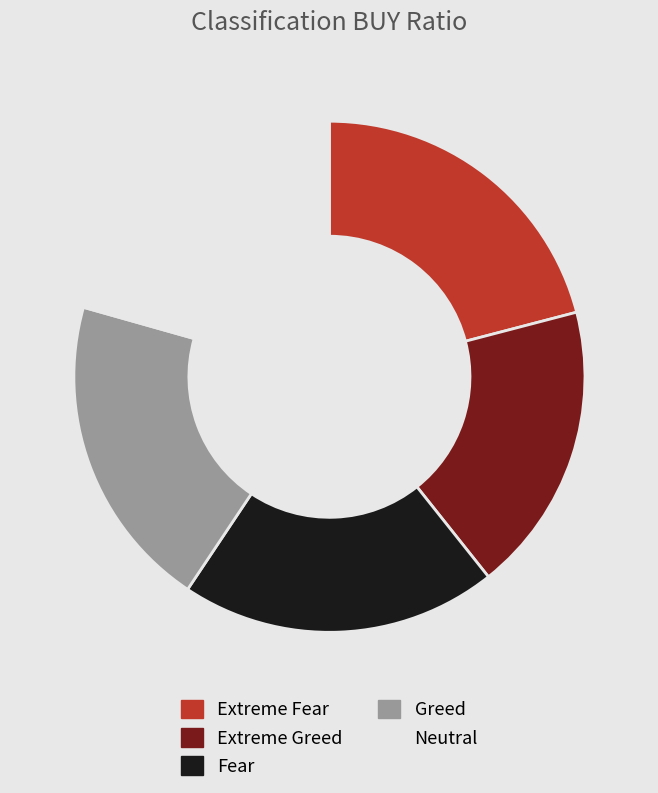

What is the smallest slice in the pie chart?

Extreme Greed